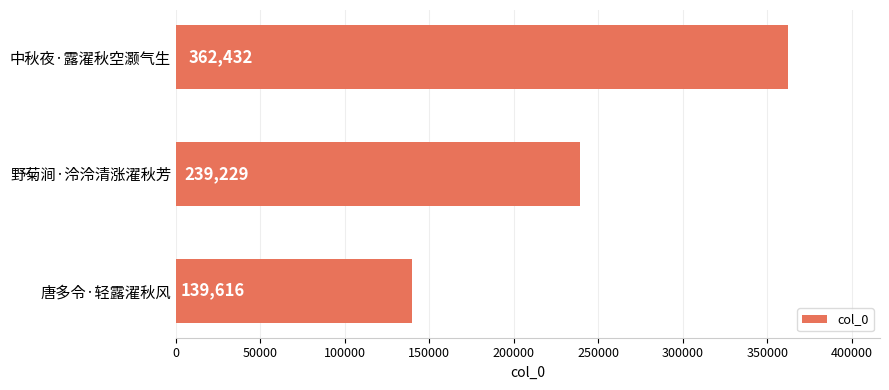

Reading bottom to top, what are all the values shown in this chart?

唐多令·轻露濯秋风=139616	野菊涧·泠泠清涨濯秋芳=239229	中秋夜·露濯秋空灏气生=362432